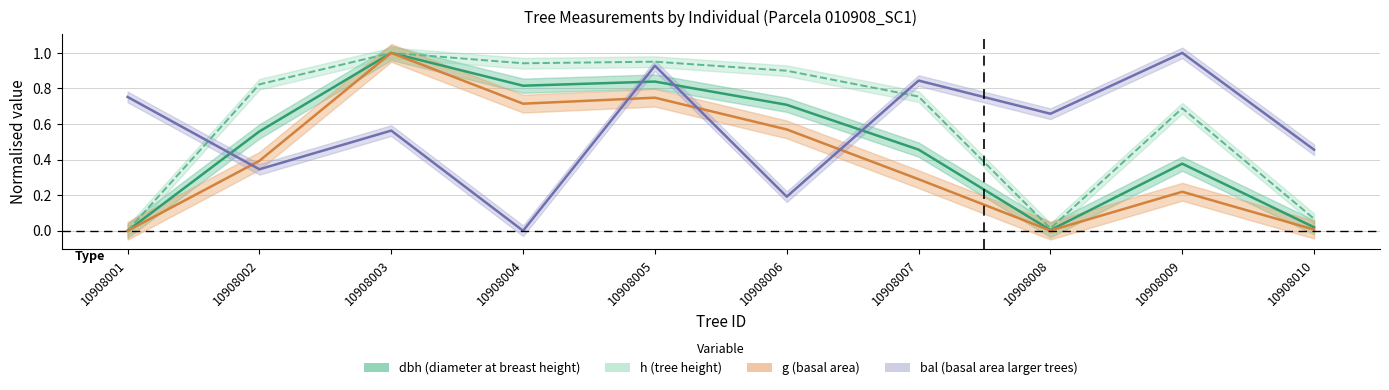

The value of bal at 10908008 is 1.1. True or false?

False